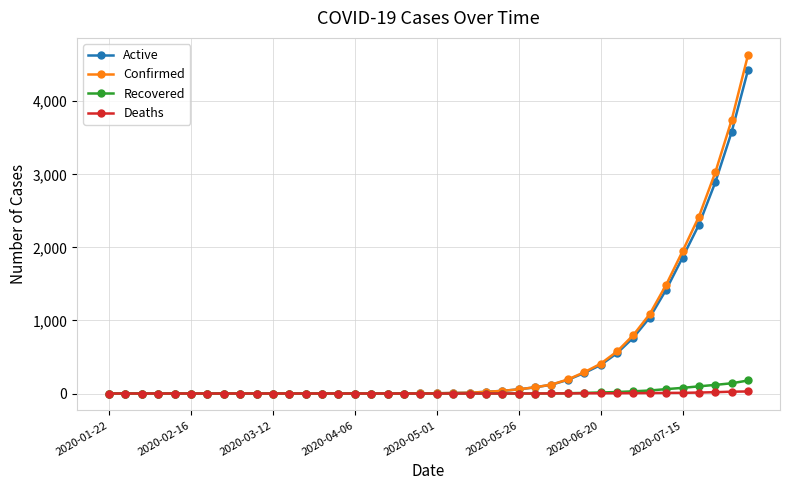

What is the greatest value displayed?

4636